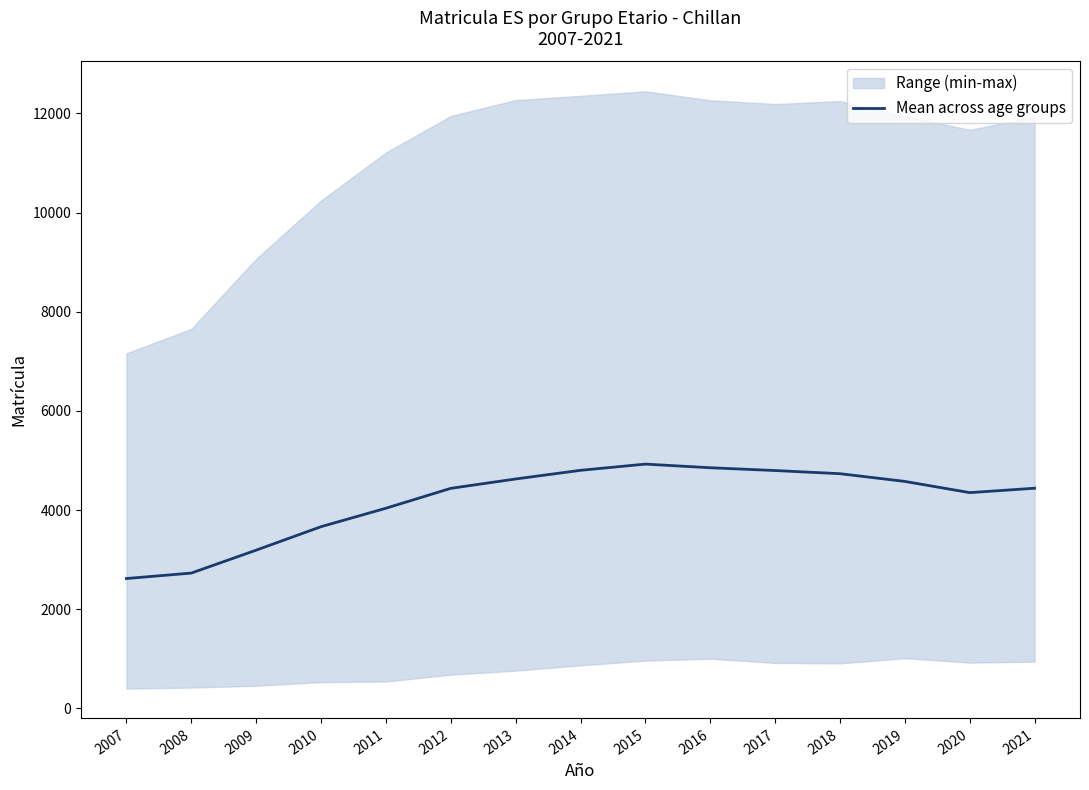

What is the difference between the maximum and minimum values?

2307.8